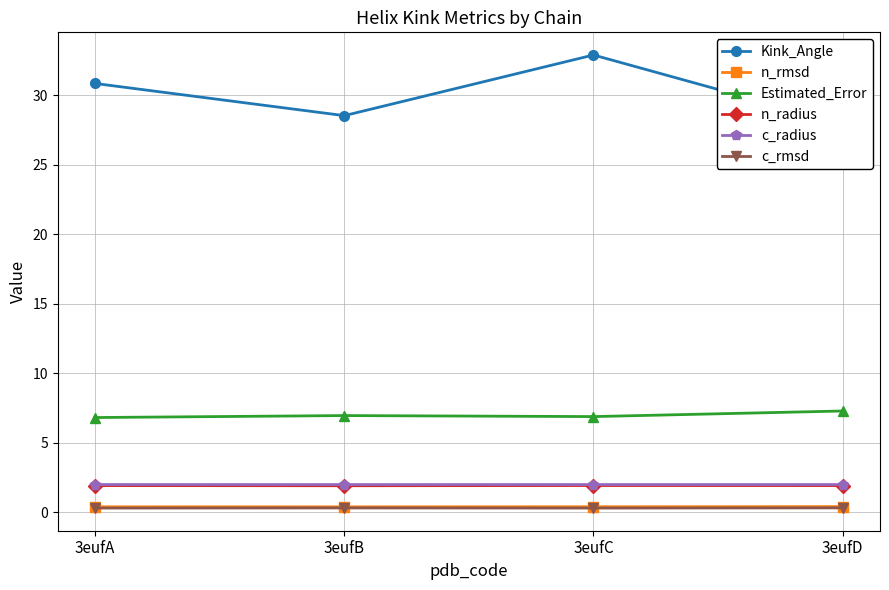

Which series has the largest total across all categories?

Kink_Angle